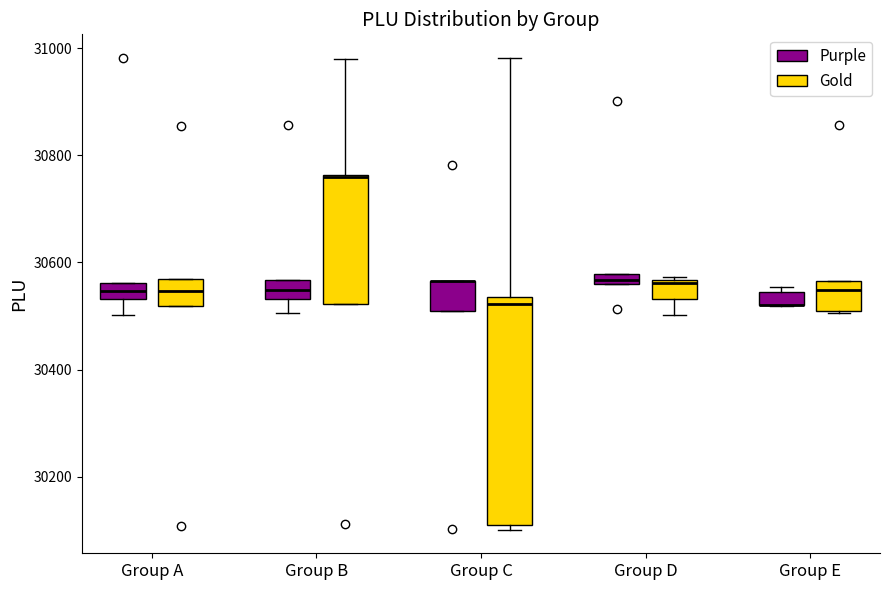

Which box is the tallest, from its lower edge to its upper edge?

Group C (Gold)